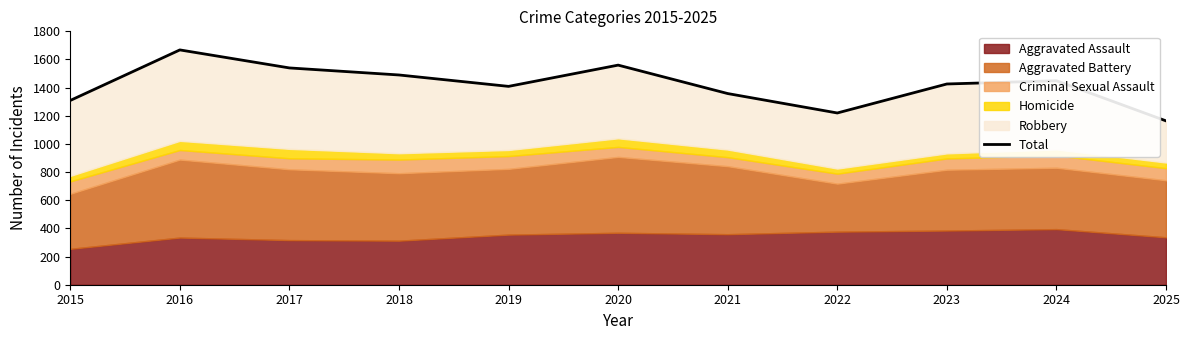

Reading left to right, what are all the values shown in this chart?

2015=1309	2016=1668	2017=1540	2018=1490	2019=1409	2020=1560	2021=1358	2022=1220	2023=1426	2024=1449	2025=1164